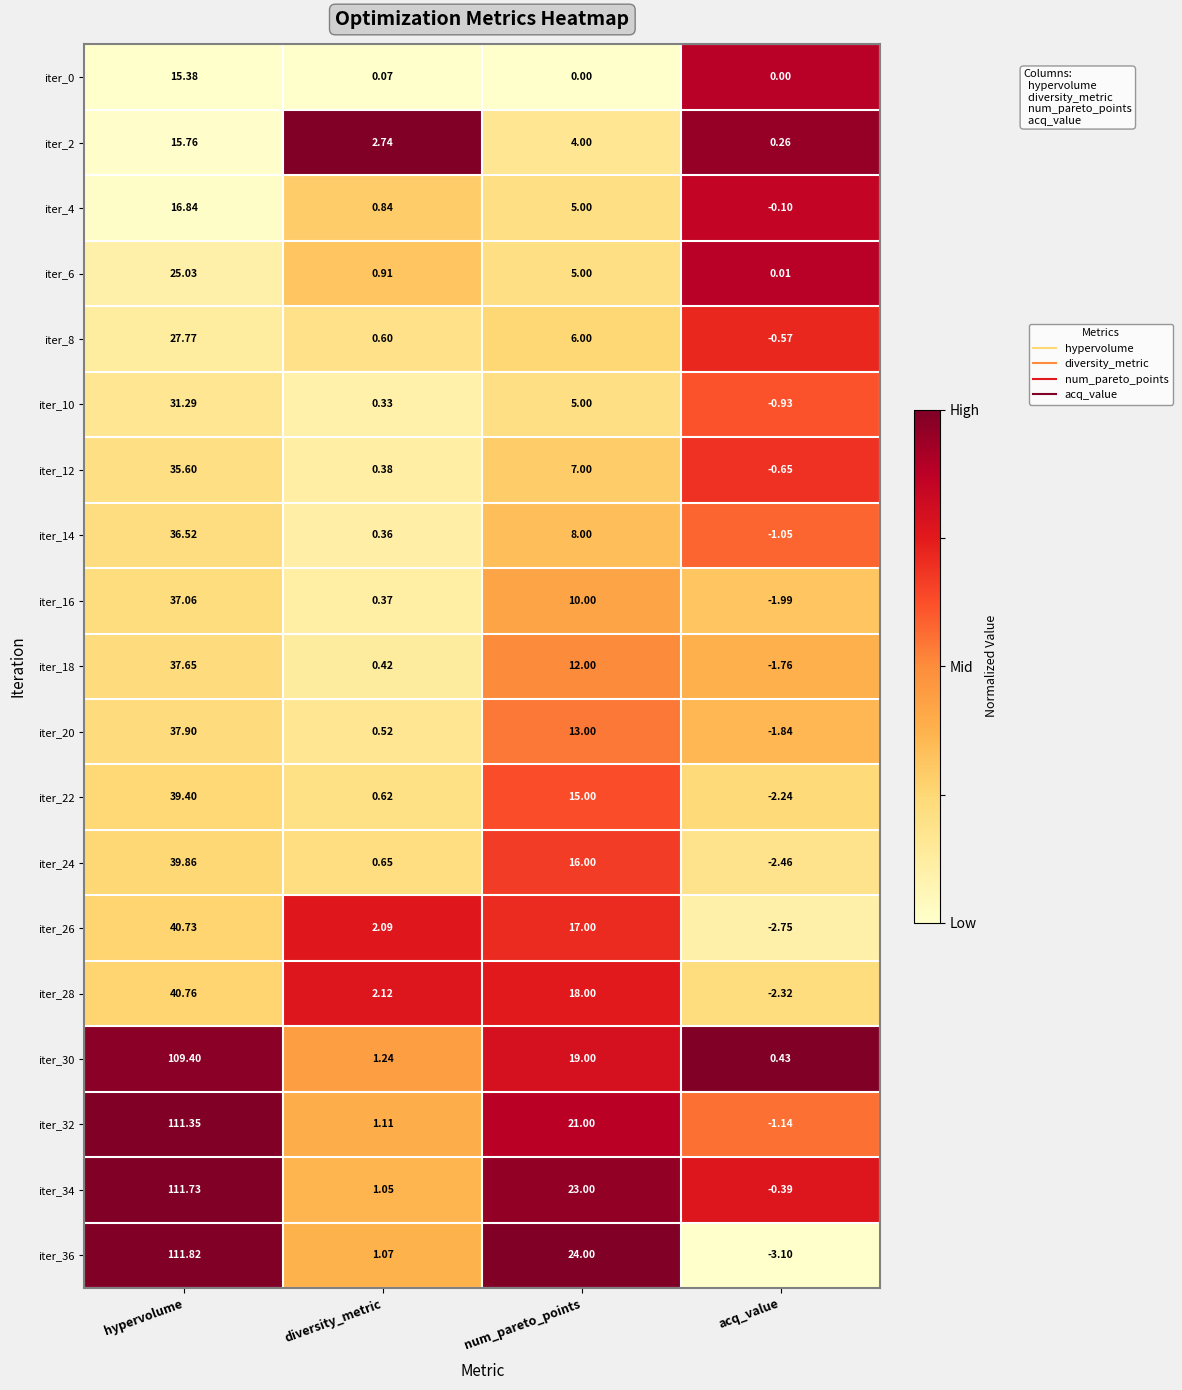

At which category is the sum across all series the highest?

hypervolume